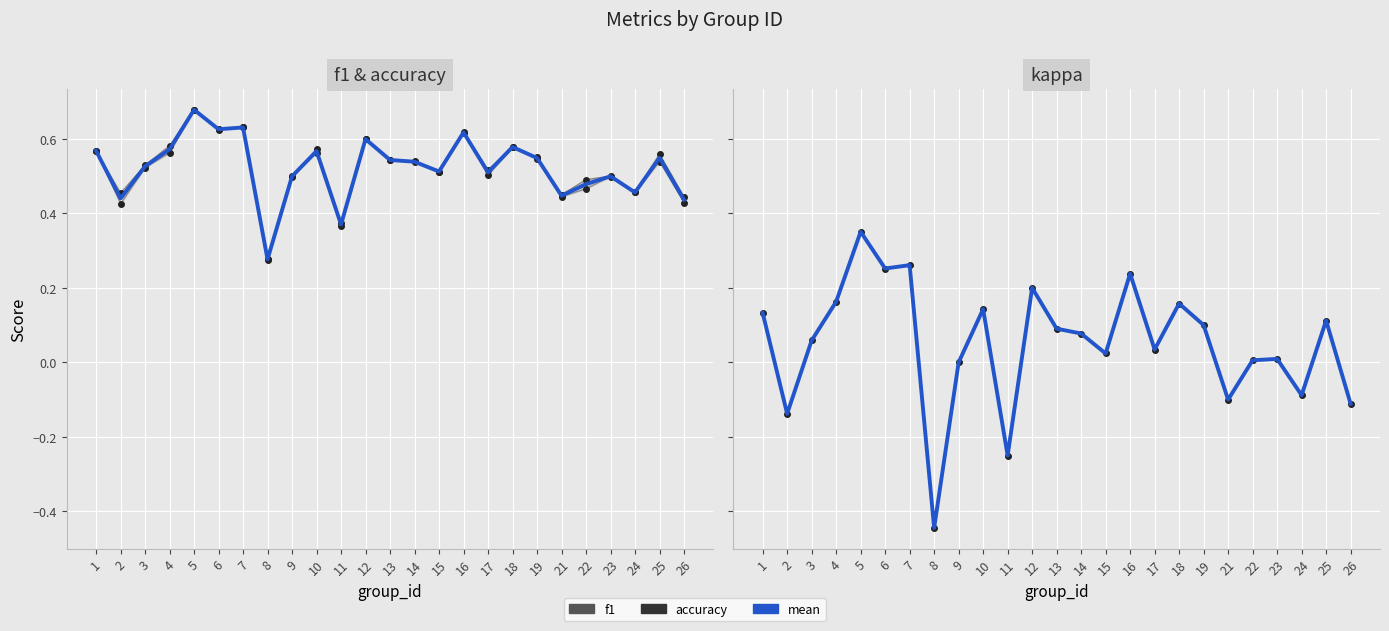

How many positive values does the kappa series have?

18